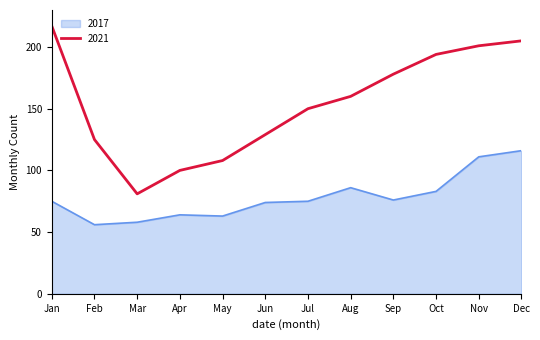

Does the chart have visible grid lines?

No